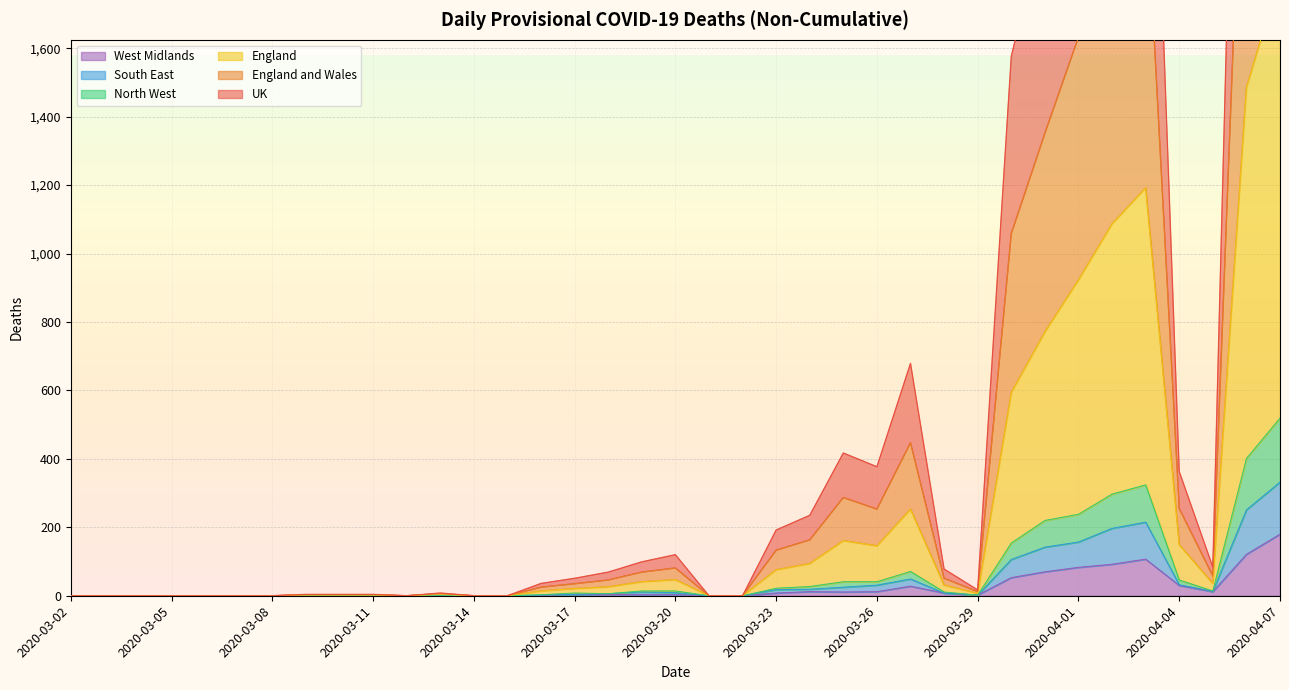

What are all the series names shown in the legend?

UK, England and Wales, England, North West, South East, West Midlands